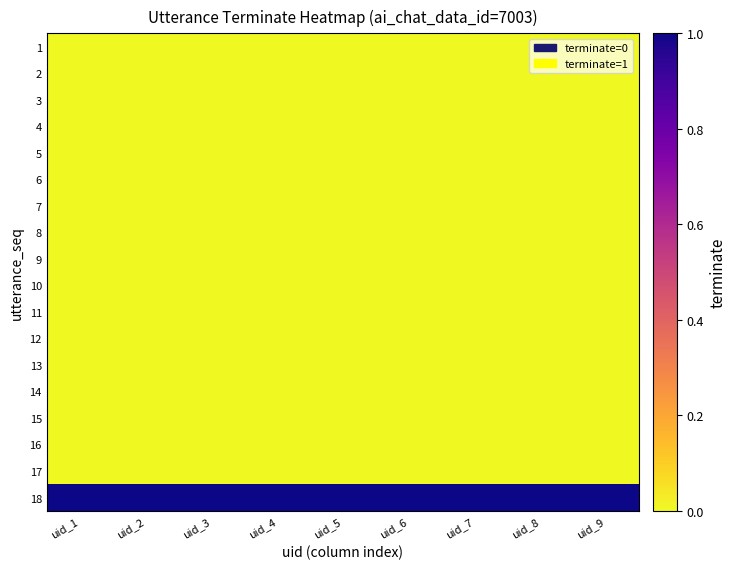

How many data points does each series have?

9